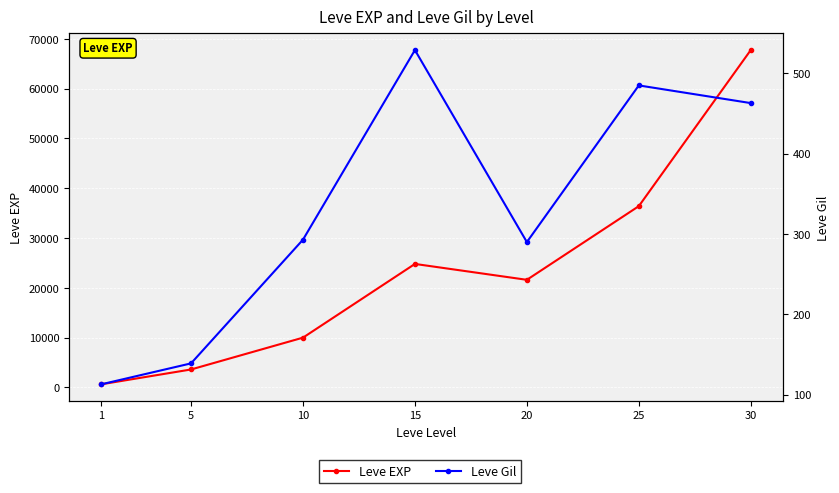

At which label does Leve Gil reach its peak?

15